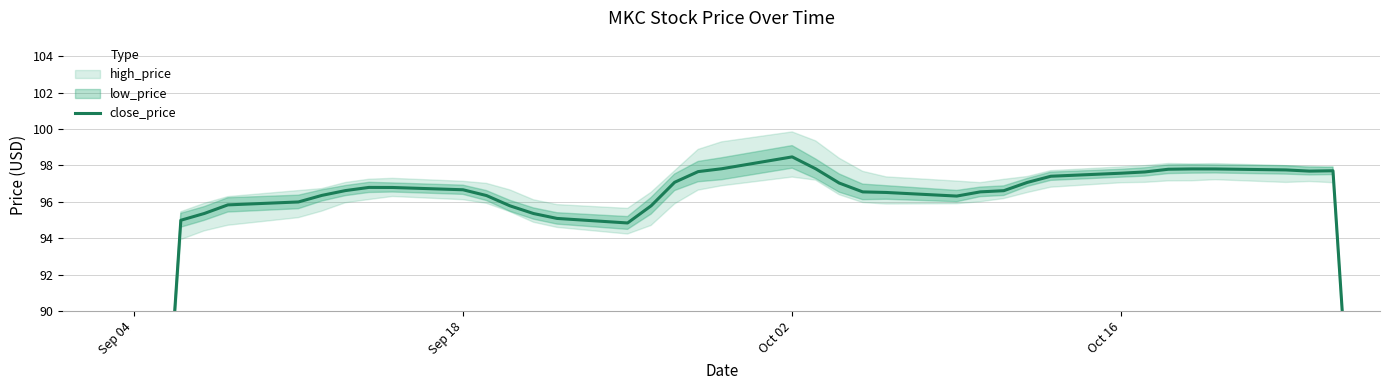

True or false: the data has more than 0 interior local peaks.

True